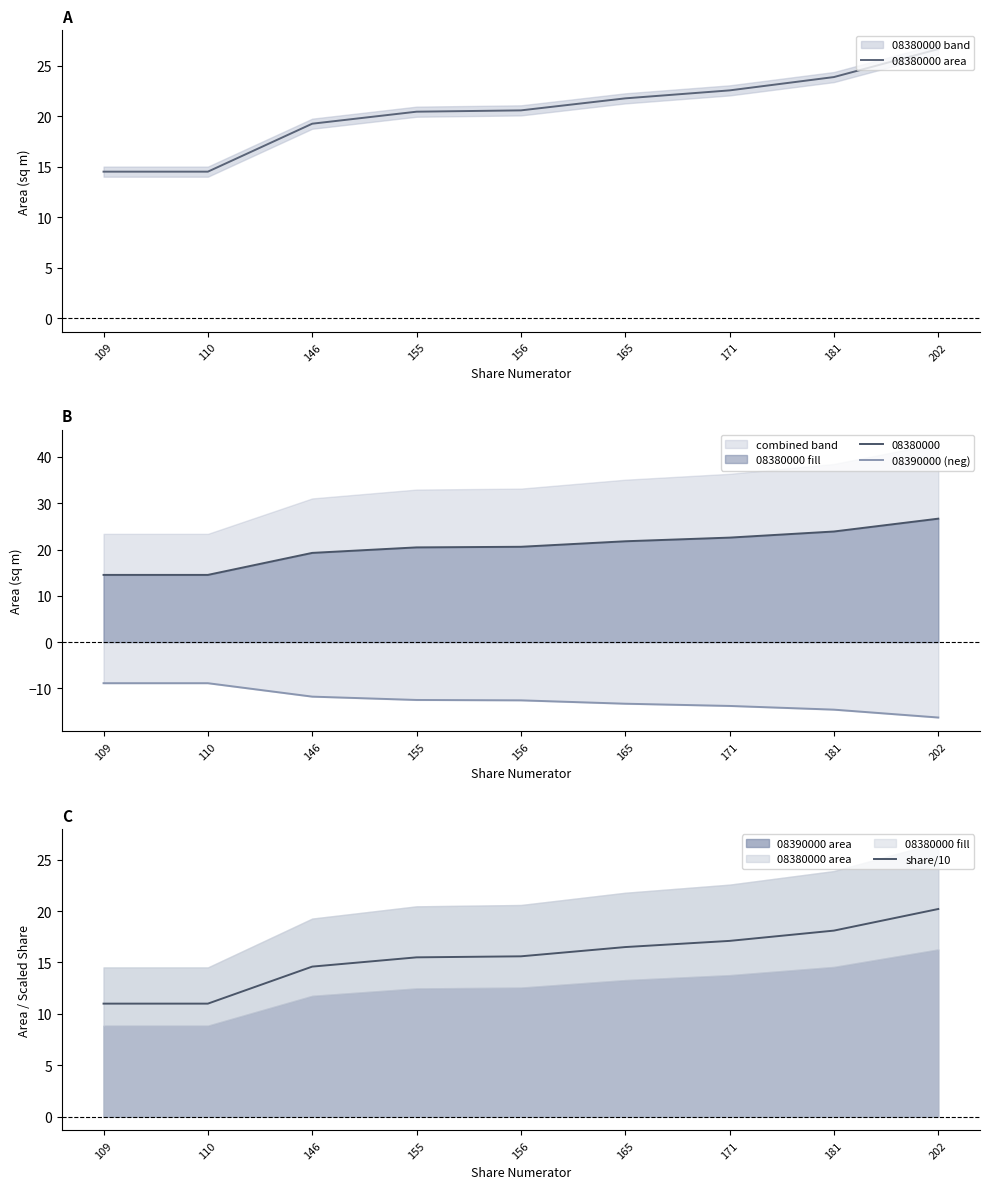

Which has a higher value, 146 or 155?

155